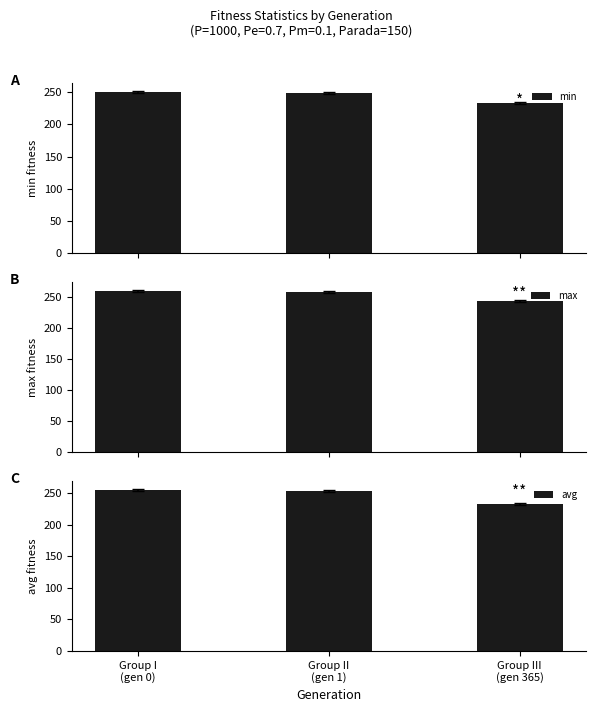

At how many categories does at least one series exceed 234?

3